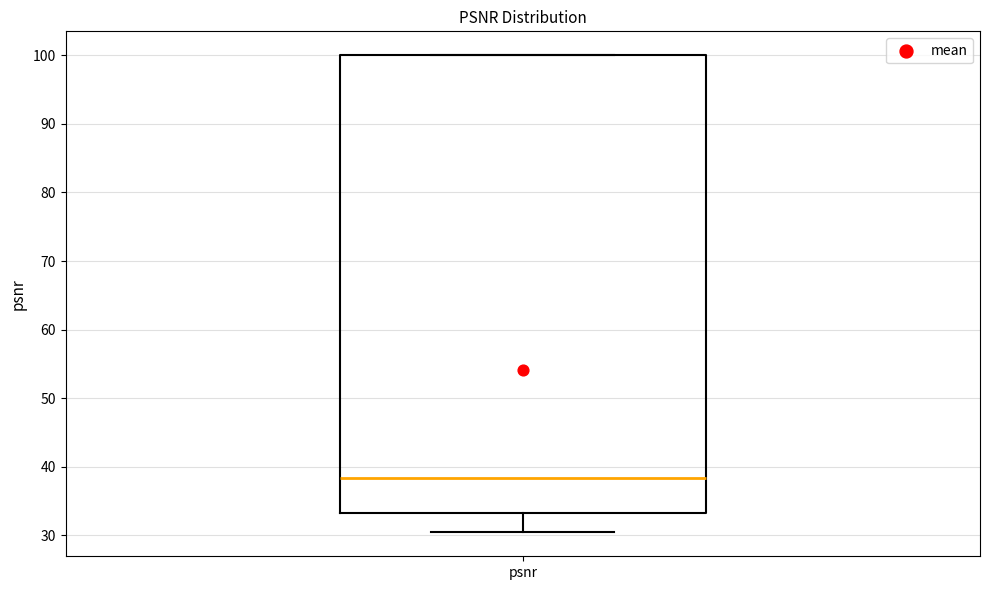

Where does the lower whisker of the box for psnr end on the y-axis? The values are not printed on the chart, so give them approximately, as read against the axis.

30